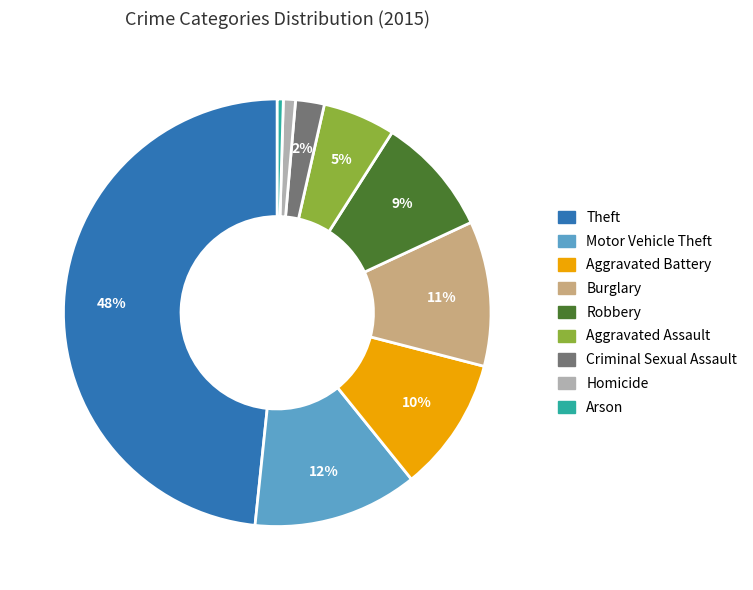

The Burglary slice represents 19% of the pie. True or false?

False